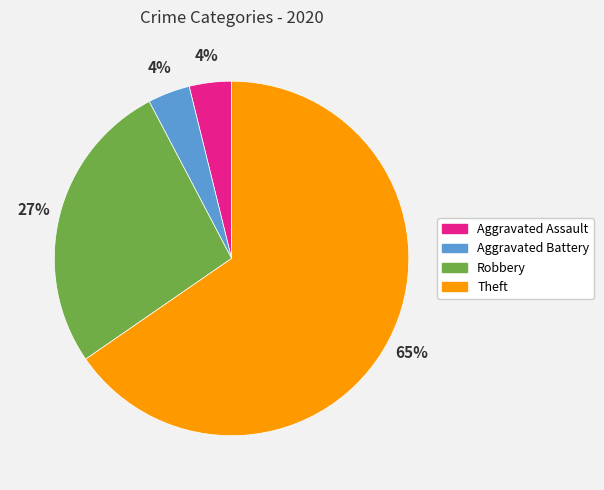

Combined, do Theft and Aggravated Battery account for over 50%?

Yes